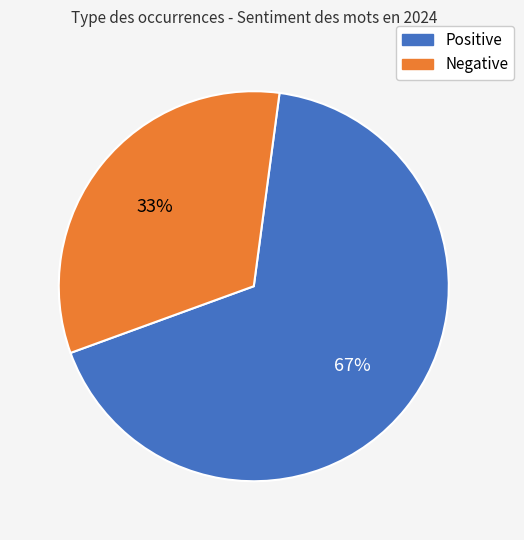

Is there any slice that represents more than half of the pie?

Yes